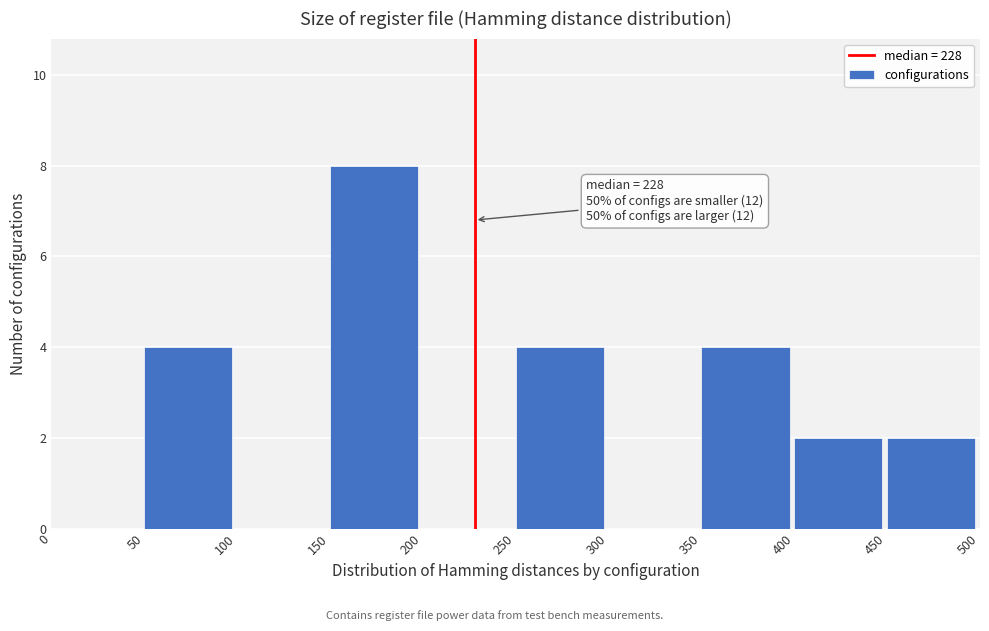

Which range on the x-axis has the tallest bar?

150 to 200